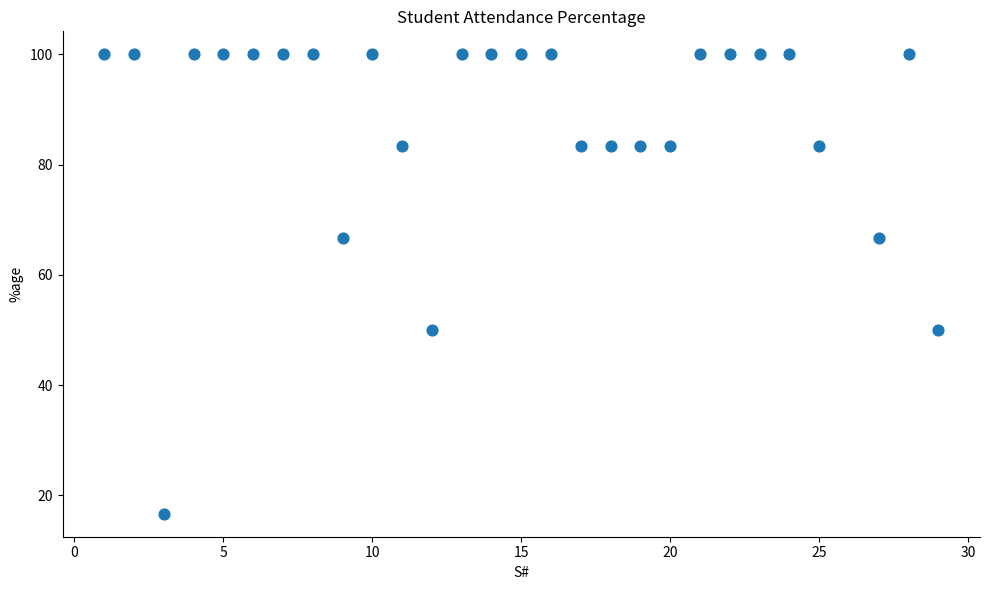

What is the range of Y values (max minus min)?

83.3